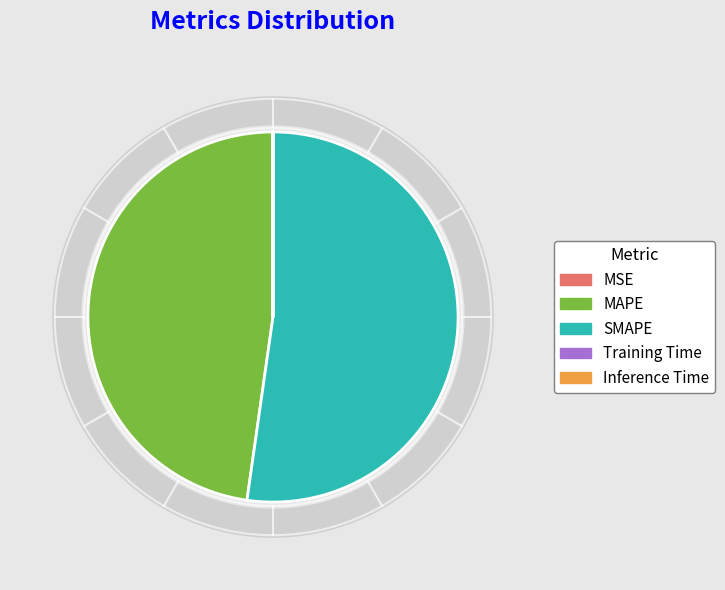

Is the sum of Inference Time and SMAPE greater than half?

Yes